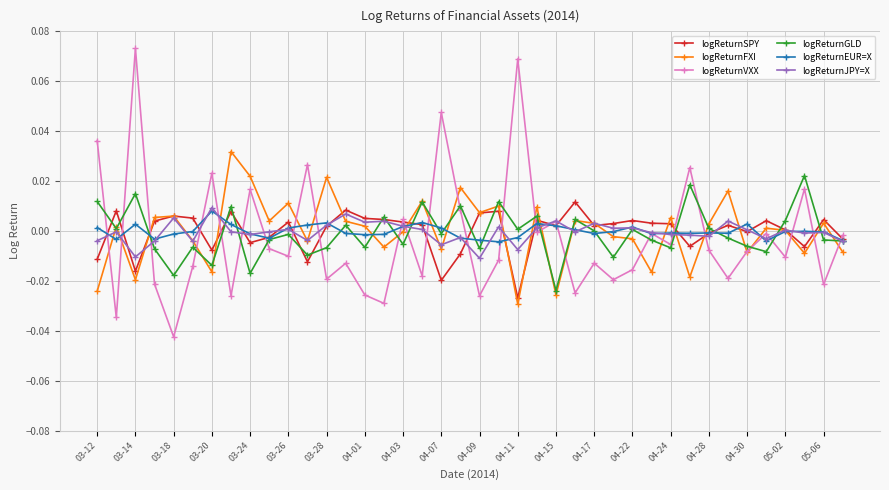

How many data points does each series have?

40